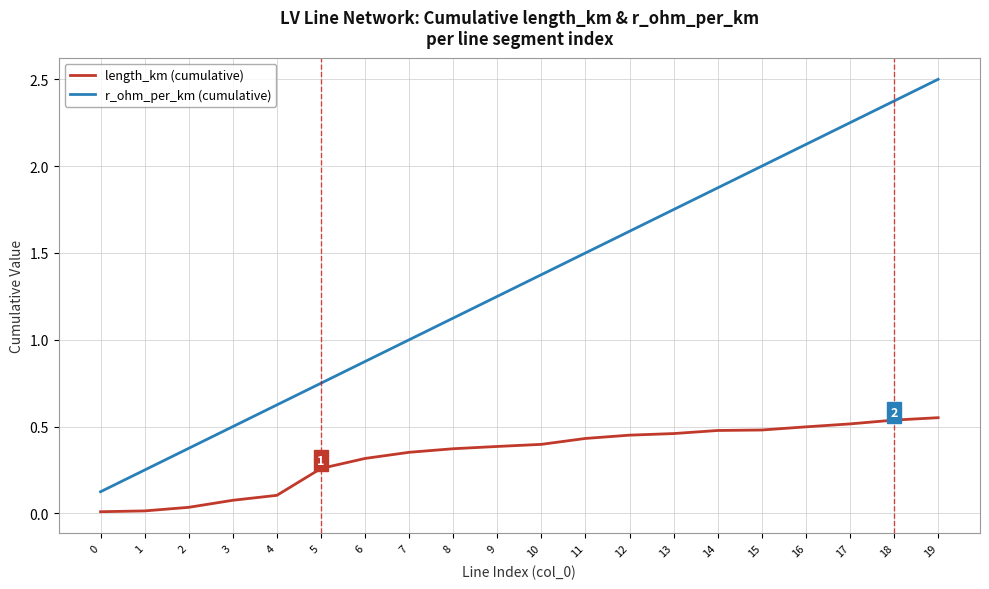

Which series has the widest spread of values?

r_ohm_per_km (cumulative)